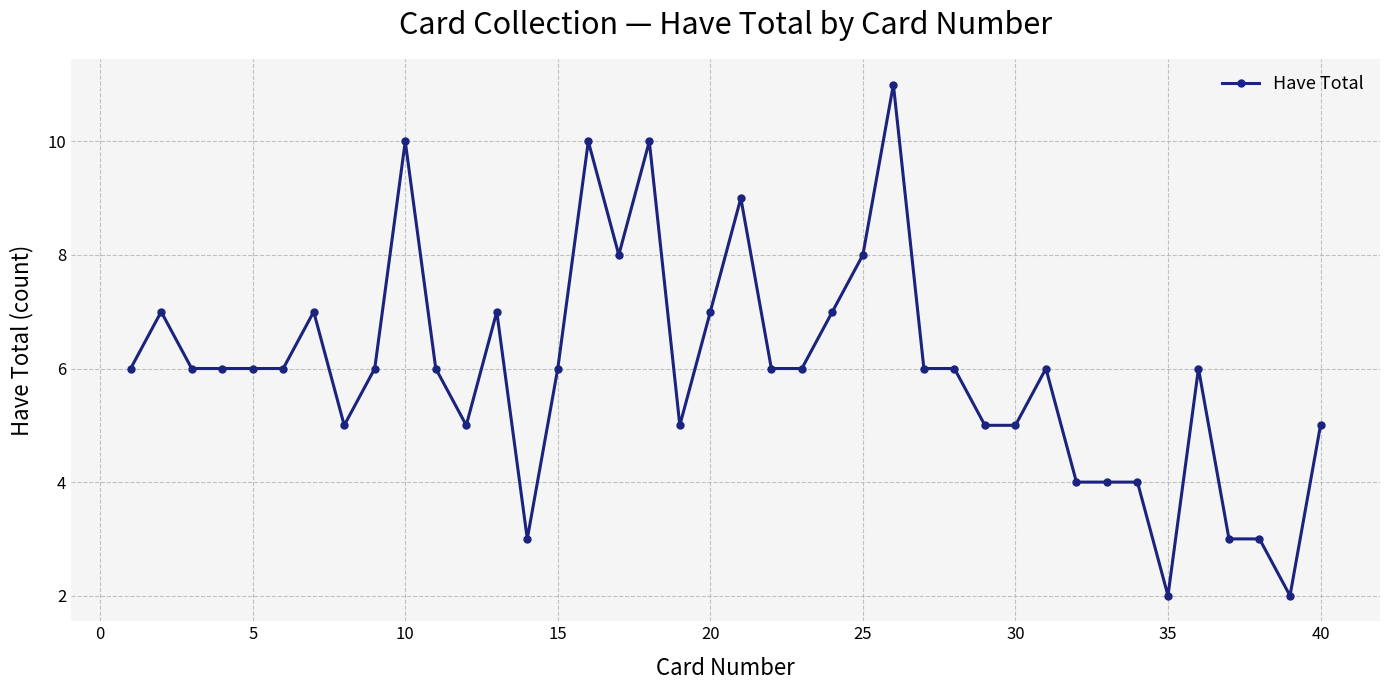

What is the maximum value shown in the chart?

11